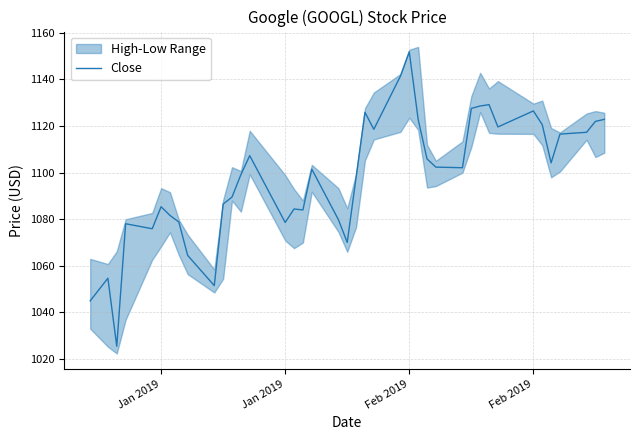

What is the approximate value at Feb 2019?

1126.5